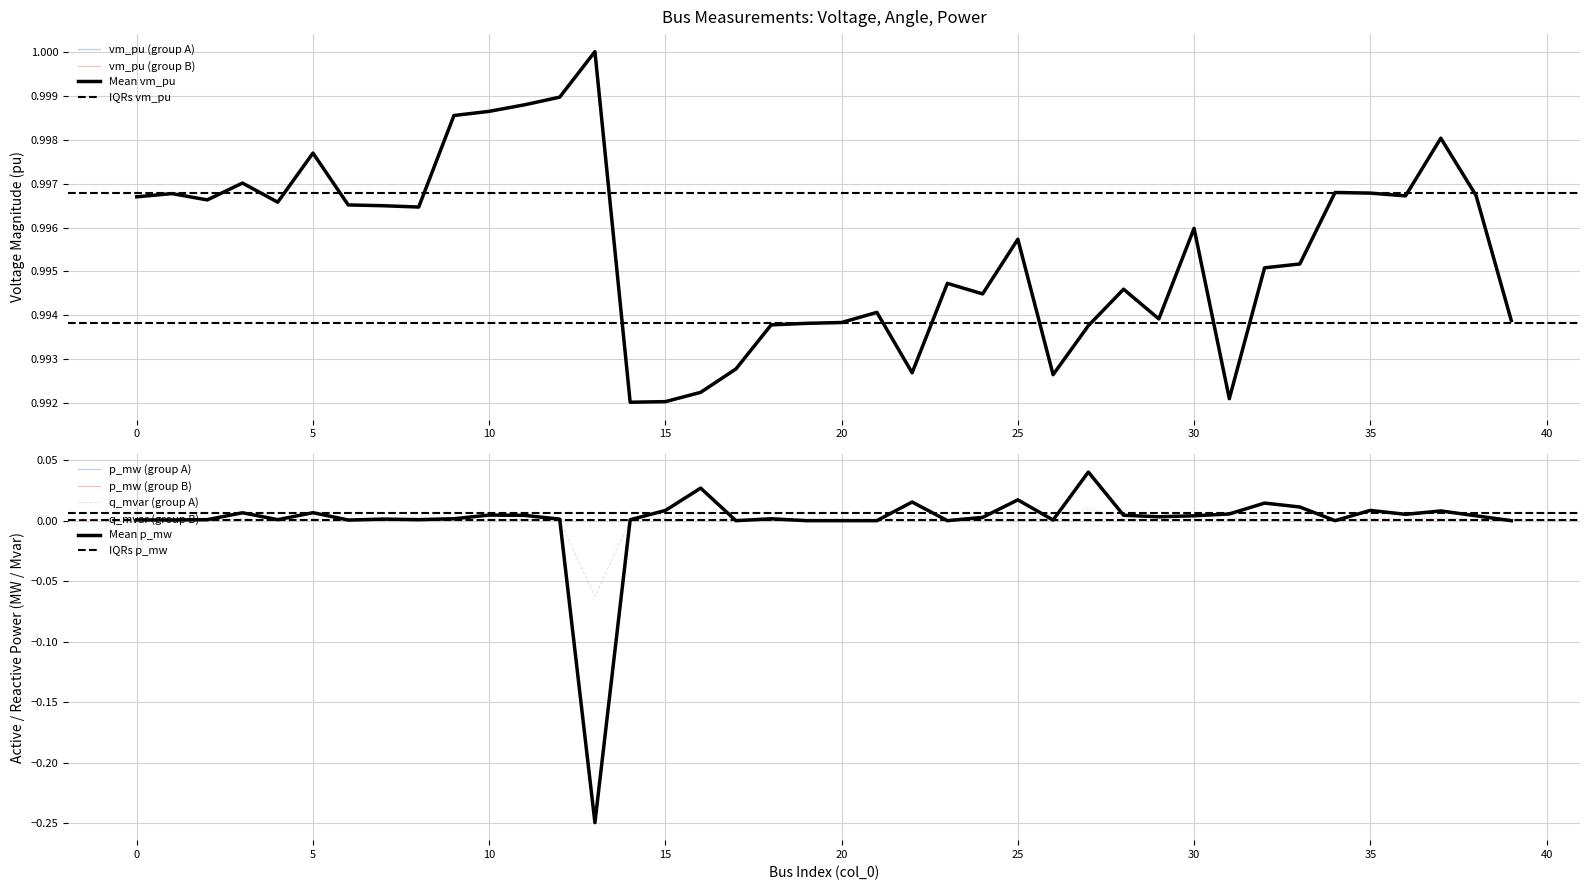

Is the value of vm_pu at 30 greater than the value of p_mw at 2?

Yes